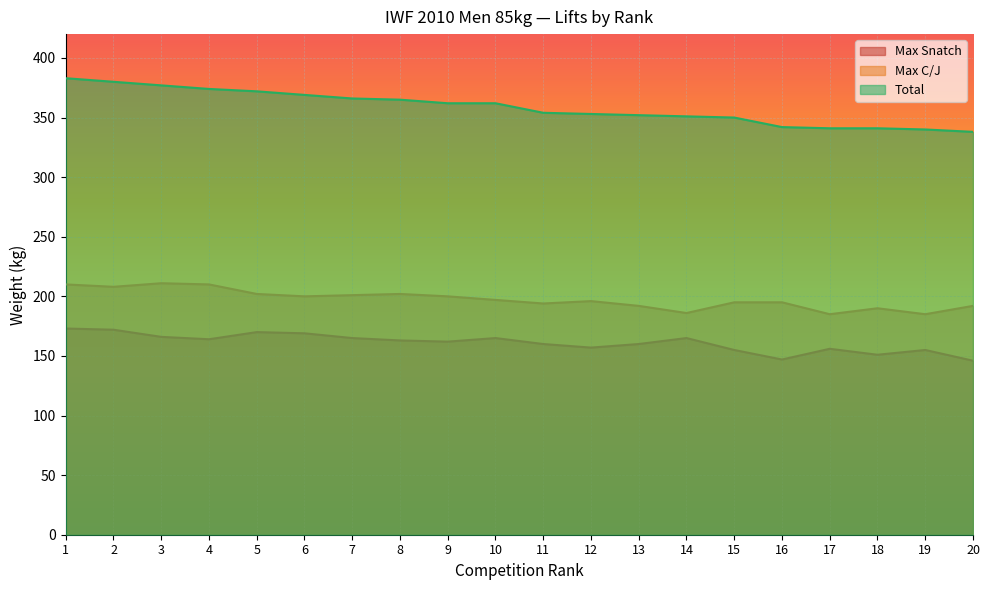

Where does the Comp Rank series first go above 362?

1